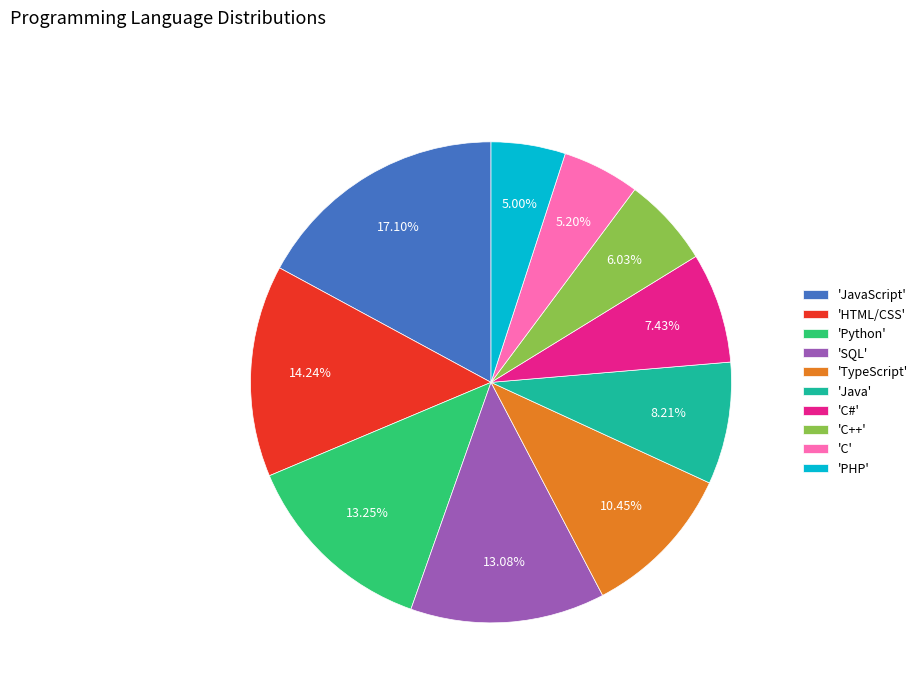

Does any single category account for the majority?

No